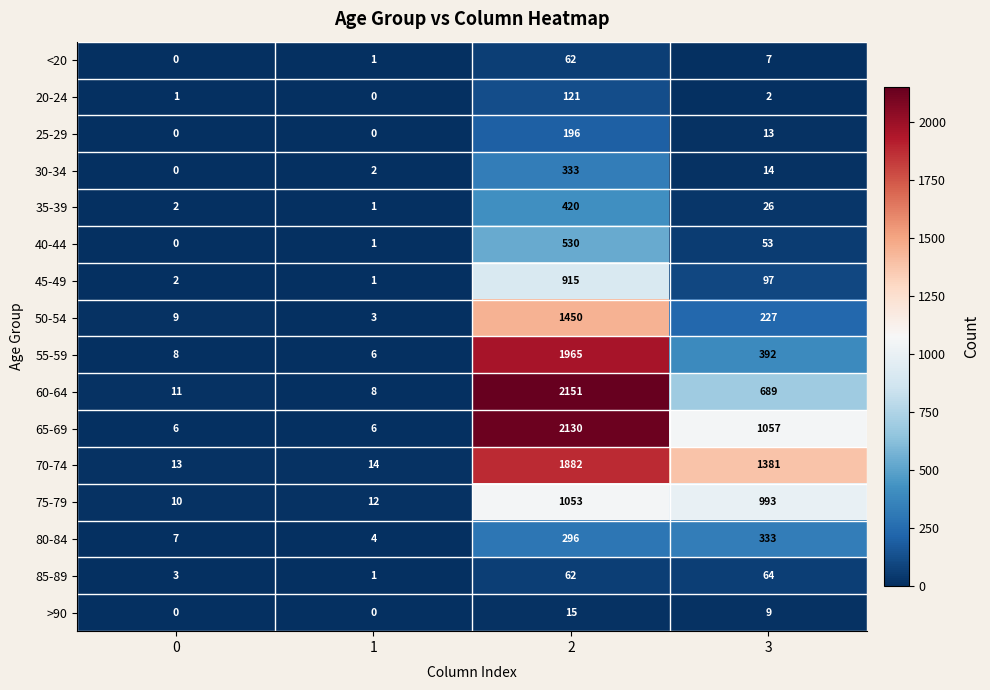

What is the greatest value displayed?

2151